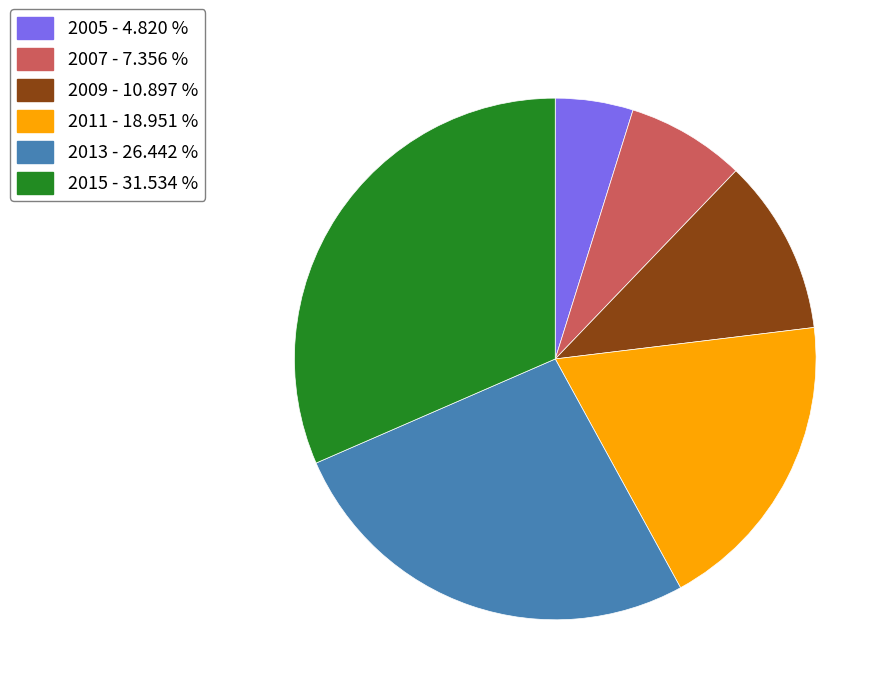

Is the sum of 2005 and 2007 greater than half?

No